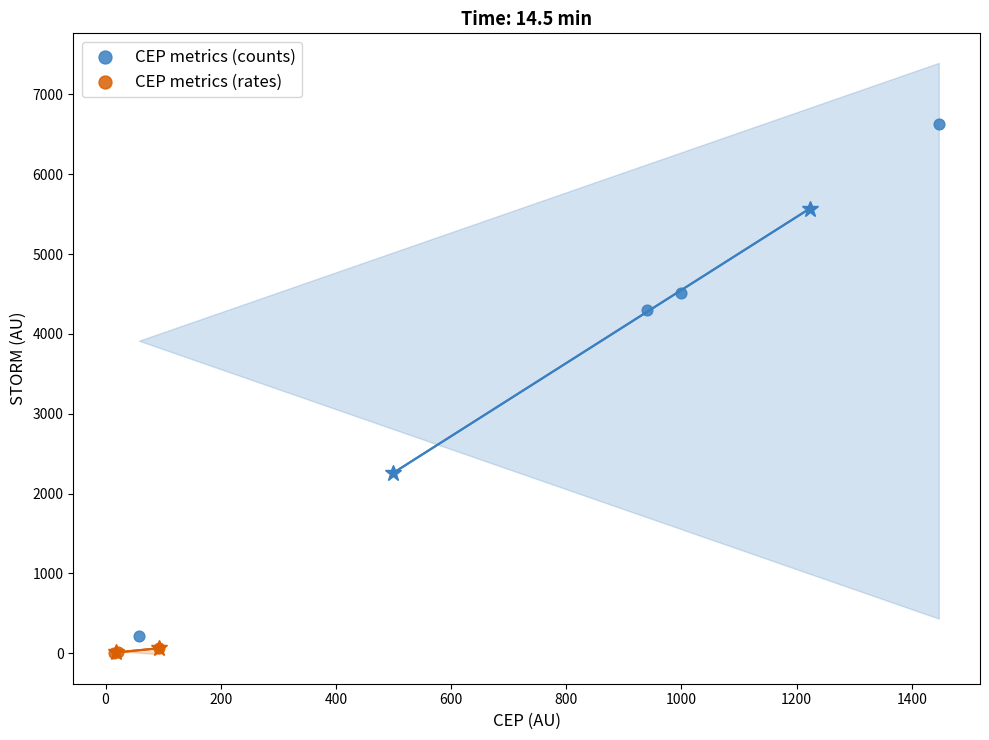

What are all the series names shown in the legend?

CEP metrics (counts), CEP metrics (rates)